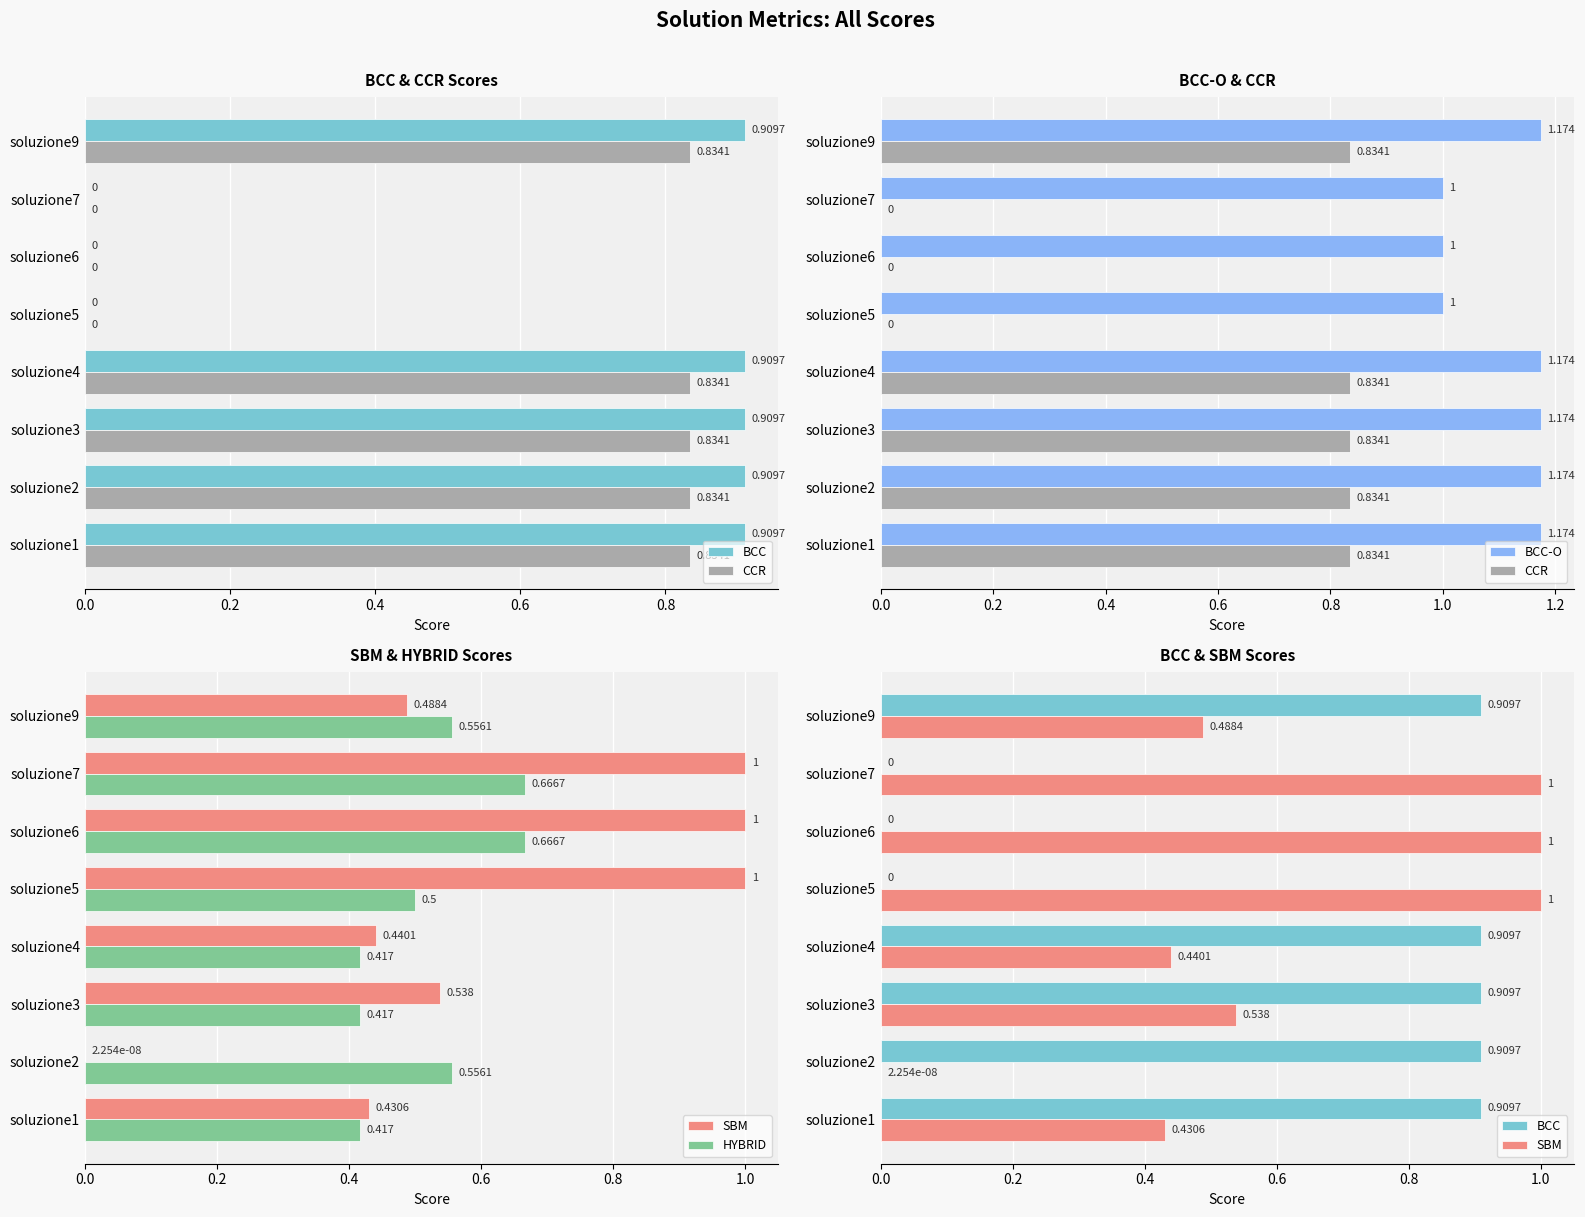

Reading left to right, extract all data points from this chart.

BCC: 0.9	0.9	0.9	0.9	0.0	0.0	0.0	0.9
CCR: 0.8	0.8	0.8	0.8	0.0	0.0	0.0	0.8
BCC-O: 1.2	1.2	1.2	1.2	1.0	1.0	1.0	1.2
SBM: 0.4	0.0	0.5	0.4	1.0	1.0	1.0	0.5
HYBRID: 0.4	0.6	0.4	0.4	0.5	0.7	0.7	0.6